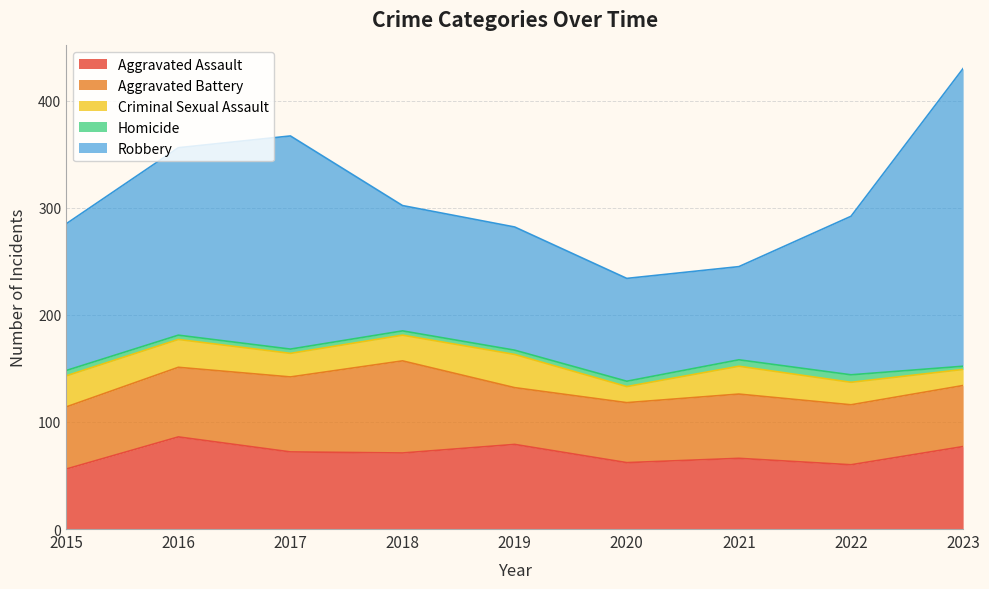

At 2018, list the series in order from smallest to largest.

Homicide, Criminal Sexual Assault, Aggravated Assault, Aggravated Battery, Robbery